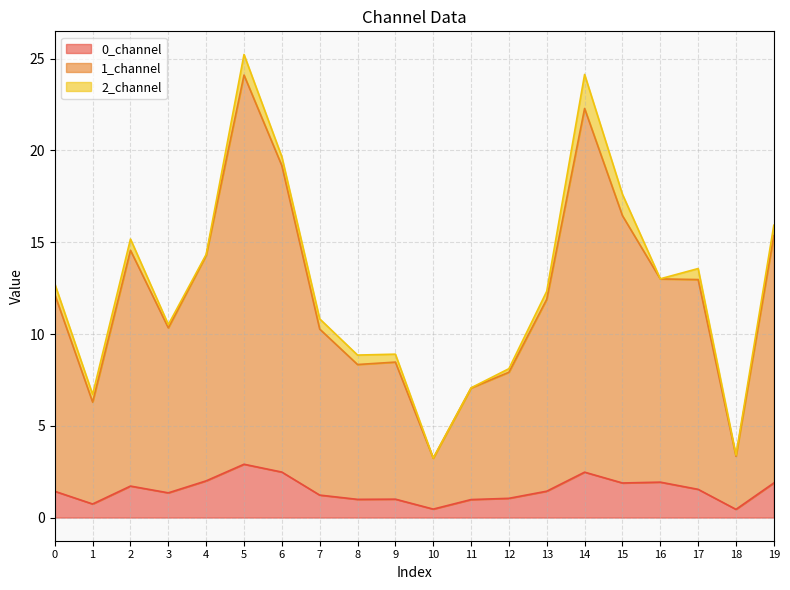

Where is 0_channel nearest to the value 1?

9